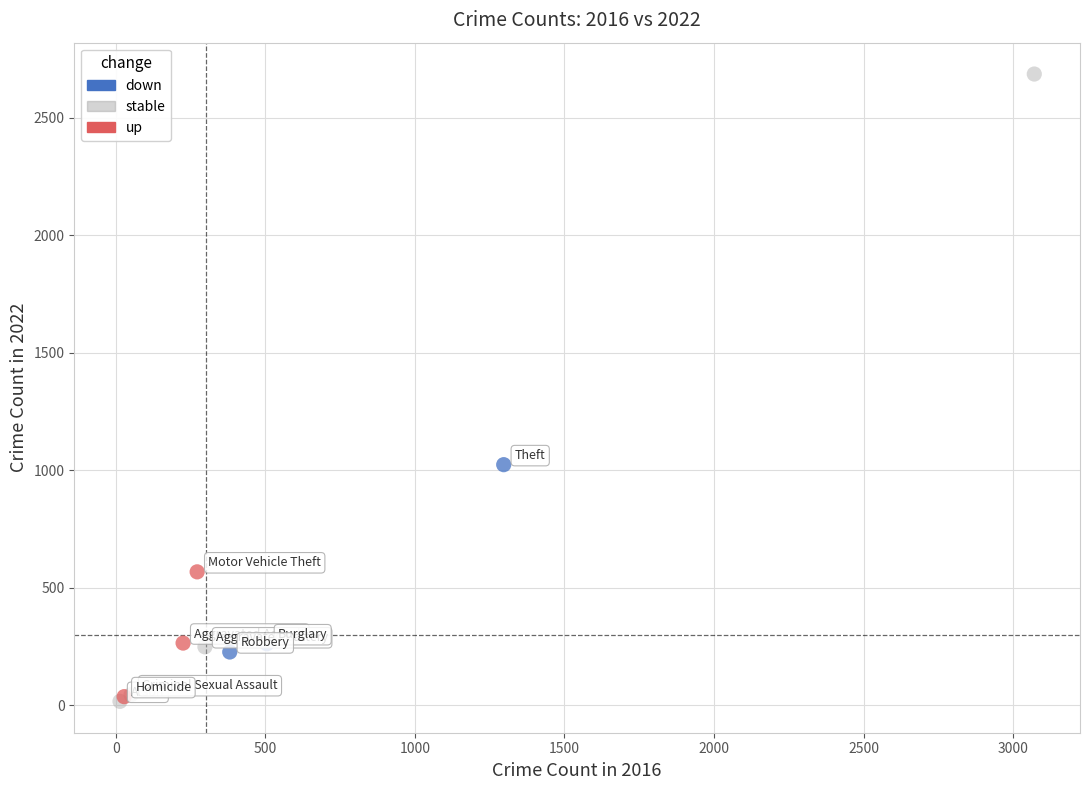

What are all the series names shown in the legend?

down, stable, up